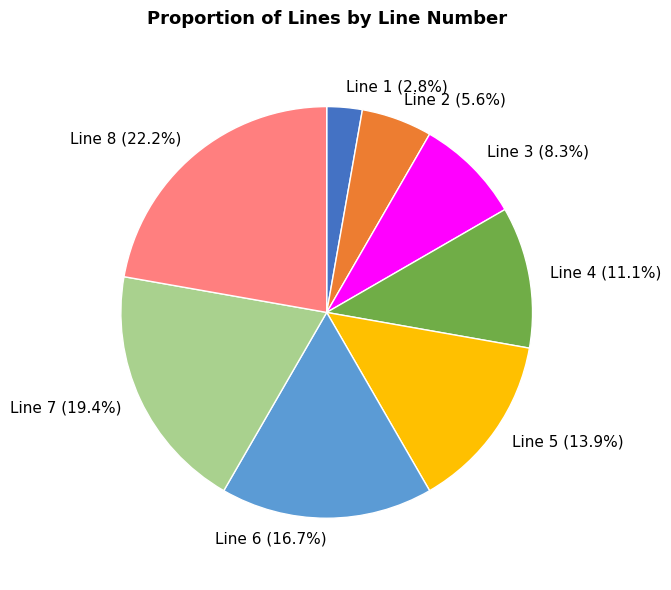

Which has a higher value, Line 8 or Line 4?

Line 8